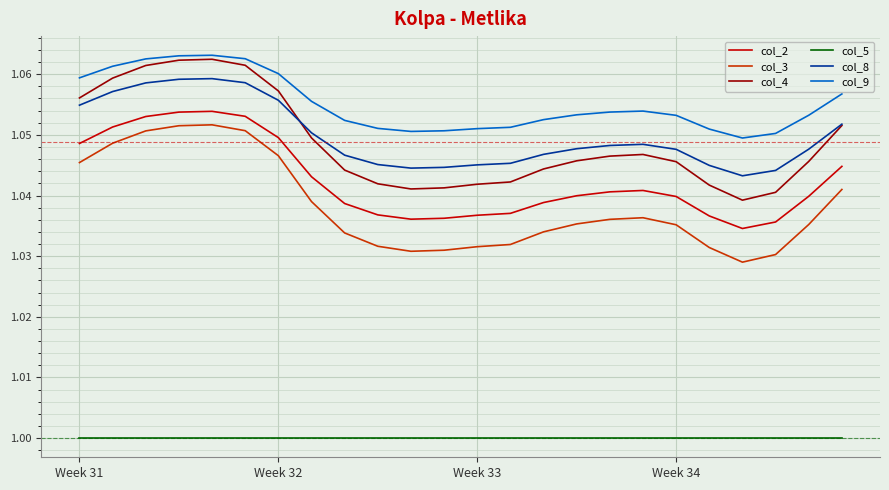

Which series has the largest range (max minus min)?

col_4